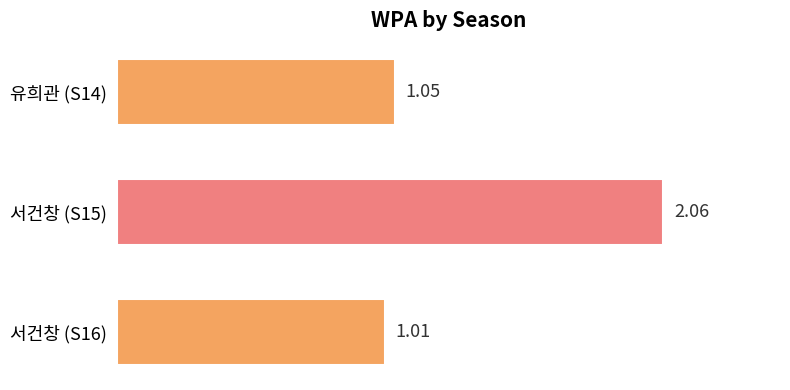

Which label corresponds to the largest value in the chart?

서건창 (S15)